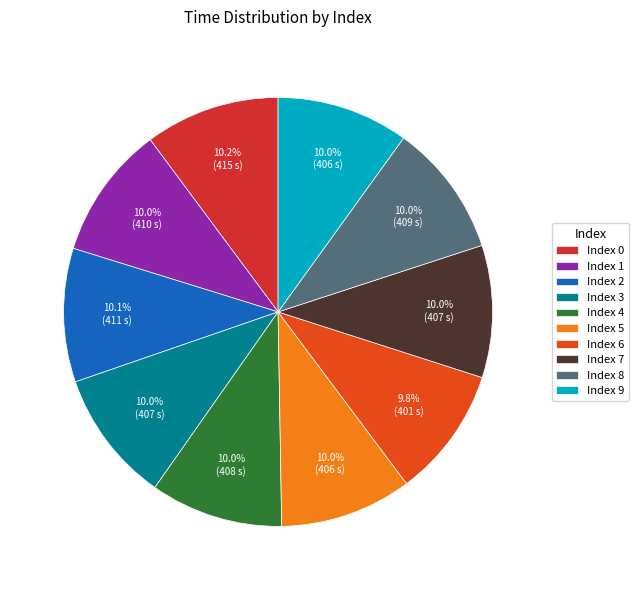

Count the number of slices in the pie.

10